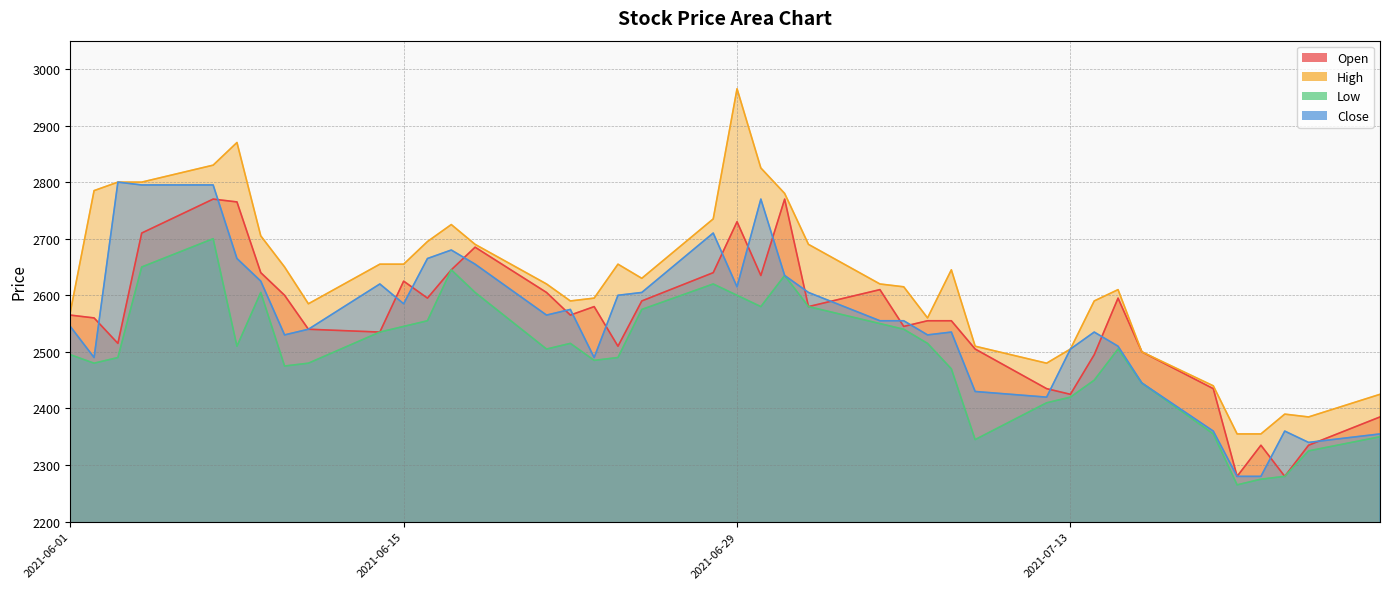

Reading left to right, list all the values displayed in this chart.

Open: 2021-06-01=2565	2021-06-02=2560	2021-06-03=2515	2021-06-04=2710	2021-06-07=2770	2021-06-08=2765	2021-06-09=2640	2021-06-10=2600	2021-06-11=2540	2021-06-14=2535	2021-06-15=2625	2021-06-16=2595	2021-06-17=2645	2021-06-18=2685	2021-06-21=2605	2021-06-22=2565	2021-06-23=2580	2021-06-24=2510	2021-06-25=2590	2021-06-28=2640	2021-06-29=2730	2021-06-30=2635	2021-07-01=2770	2021-07-02=2580	2021-07-05=2610	2021-07-06=2545	2021-07-07=2555	2021-07-08=2555	2021-07-09=2505	2021-07-12=2435	2021-07-13=2425	2021-07-14=2495	2021-07-15=2595	2021-07-16=2500	2021-07-19=2435	2021-07-20=2280	2021-07-21=2335	2021-07-22=2280	2021-07-23=2335	2021-07-26=2385
High: 2021-06-01=2570	2021-06-02=2785	2021-06-03=2800	2021-06-04=2800	2021-06-07=2830	2021-06-08=2870	2021-06-09=2705	2021-06-10=2650	2021-06-11=2585	2021-06-14=2655	2021-06-15=2655	2021-06-16=2695	2021-06-17=2725	2021-06-18=2690	2021-06-21=2620	2021-06-22=2590	2021-06-23=2595	2021-06-24=2655	2021-06-25=2630	2021-06-28=2735	2021-06-29=2965	2021-06-30=2825	2021-07-01=2780	2021-07-02=2690	2021-07-05=2620	2021-07-06=2615	2021-07-07=2560	2021-07-08=2645	2021-07-09=2510	2021-07-12=2480	2021-07-13=2505	2021-07-14=2590	2021-07-15=2610	2021-07-16=2500	2021-07-19=2440	2021-07-20=2355	2021-07-21=2355	2021-07-22=2390	2021-07-23=2385	2021-07-26=2425
Low: 2021-06-01=2495	2021-06-02=2480	2021-06-03=2490	2021-06-04=2650	2021-06-07=2700	2021-06-08=2510	2021-06-09=2605	2021-06-10=2475	2021-06-11=2480	2021-06-14=2535	2021-06-15=2545	2021-06-16=2555	2021-06-17=2645	2021-06-18=2605	2021-06-21=2505	2021-06-22=2515	2021-06-23=2485	2021-06-24=2490	2021-06-25=2575	2021-06-28=2620	2021-06-29=2600	2021-06-30=2580	2021-07-01=2635	2021-07-02=2580	2021-07-05=2550	2021-07-06=2540	2021-07-07=2515	2021-07-08=2470	2021-07-09=2345	2021-07-12=2410	2021-07-13=2420	2021-07-14=2450	2021-07-15=2505	2021-07-16=2445	2021-07-19=2355	2021-07-20=2265	2021-07-21=2275	2021-07-22=2280	2021-07-23=2325	2021-07-26=2350
Close: 2021-06-01=2545	2021-06-02=2490	2021-06-03=2800	2021-06-04=2795	2021-06-07=2795	2021-06-08=2665	2021-06-09=2625	2021-06-10=2530	2021-06-11=2540	2021-06-14=2620	2021-06-15=2585	2021-06-16=2665	2021-06-17=2680	2021-06-18=2655	2021-06-21=2565	2021-06-22=2575	2021-06-23=2490	2021-06-24=2600	2021-06-25=2605	2021-06-28=2710	2021-06-29=2615	2021-06-30=2770	2021-07-01=2635	2021-07-02=2605	2021-07-05=2555	2021-07-06=2555	2021-07-07=2530	2021-07-08=2535	2021-07-09=2430	2021-07-12=2420	2021-07-13=2505	2021-07-14=2535	2021-07-15=2510	2021-07-16=2445	2021-07-19=2360	2021-07-20=2280	2021-07-21=2280	2021-07-22=2360	2021-07-23=2340	2021-07-26=2355